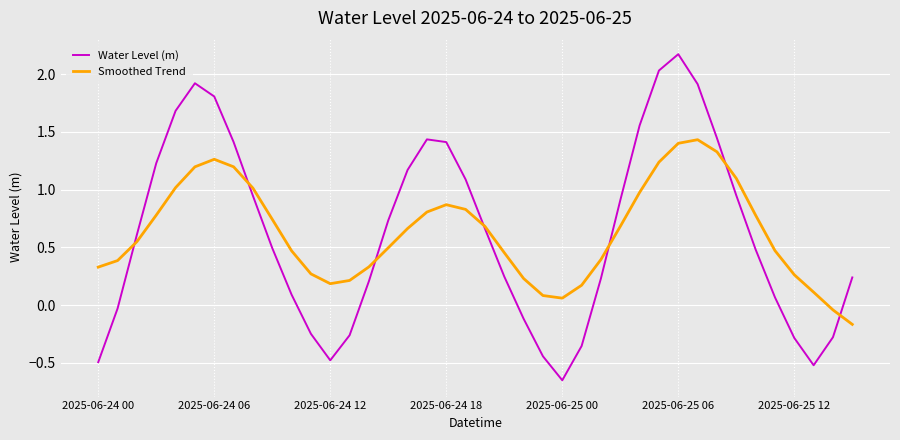

After their last crossing, which series has the higher values: Water Level (m) or Smoothed Trend?

Water Level (m)